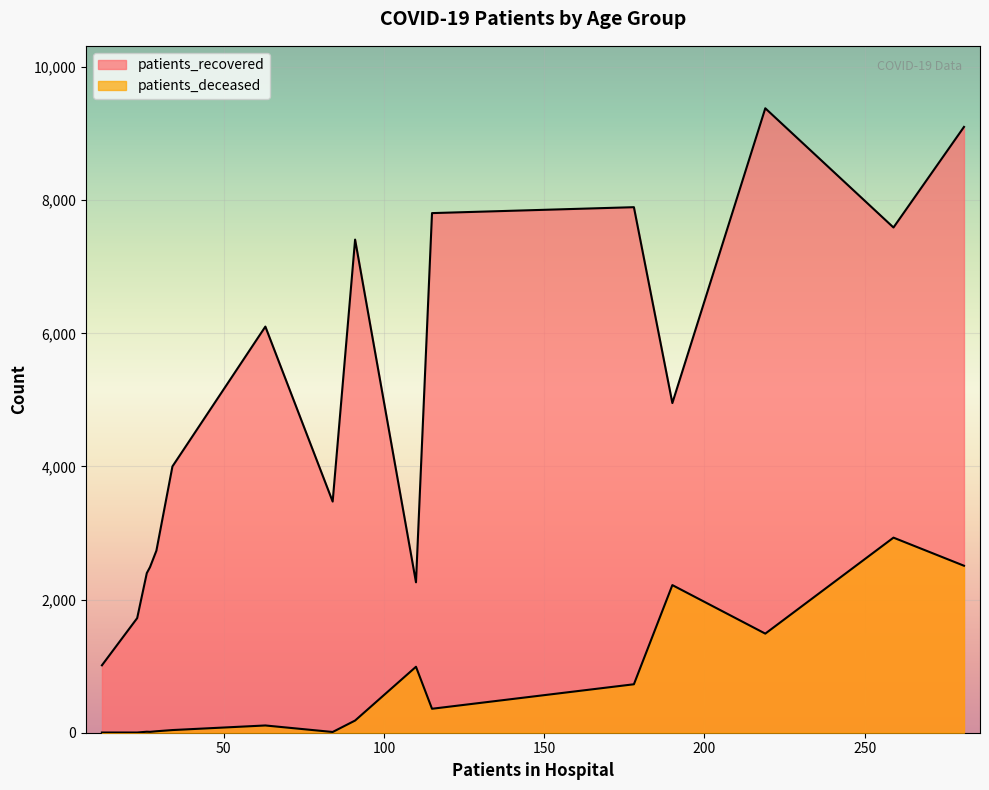

What is the smallest value displayed?

3